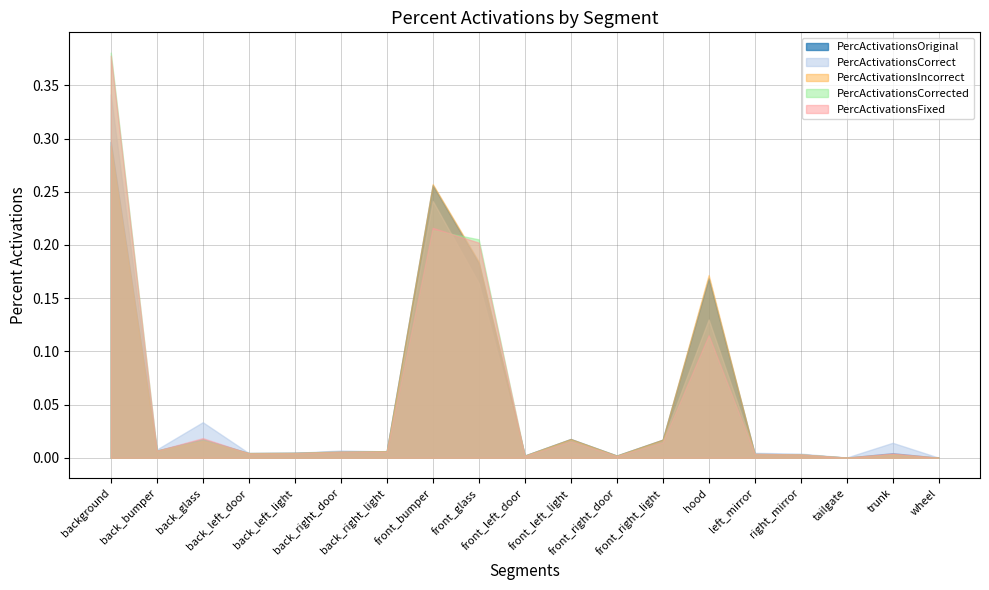

Rank the series at front_left_light from highest to lowest value.

PercActivationsIncorrect, PercActivationsOriginal, PercActivationsCorrect, PercActivationsFixed, PercActivationsCorrected